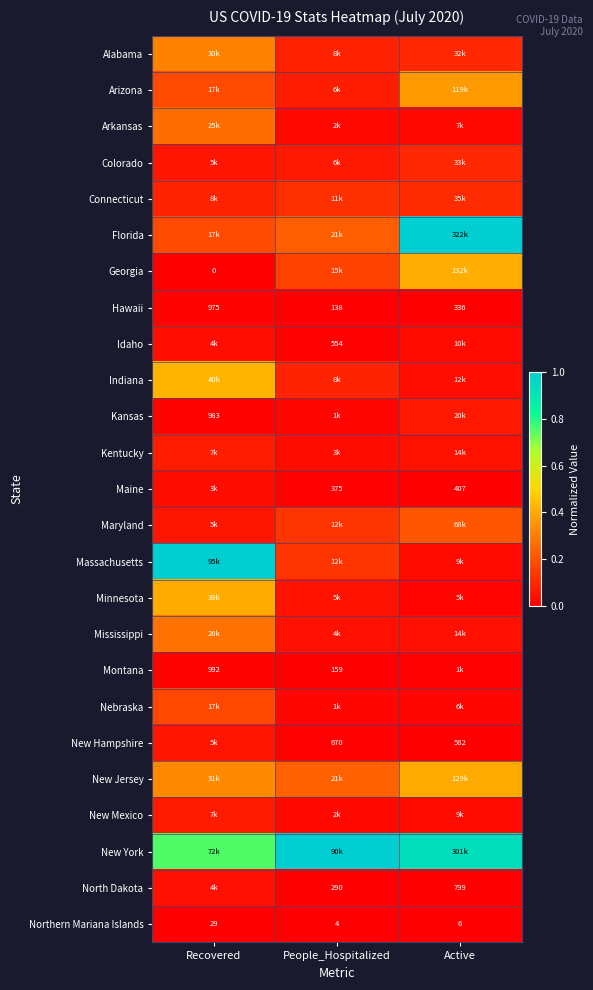

How many categories are shown in the chart?

3